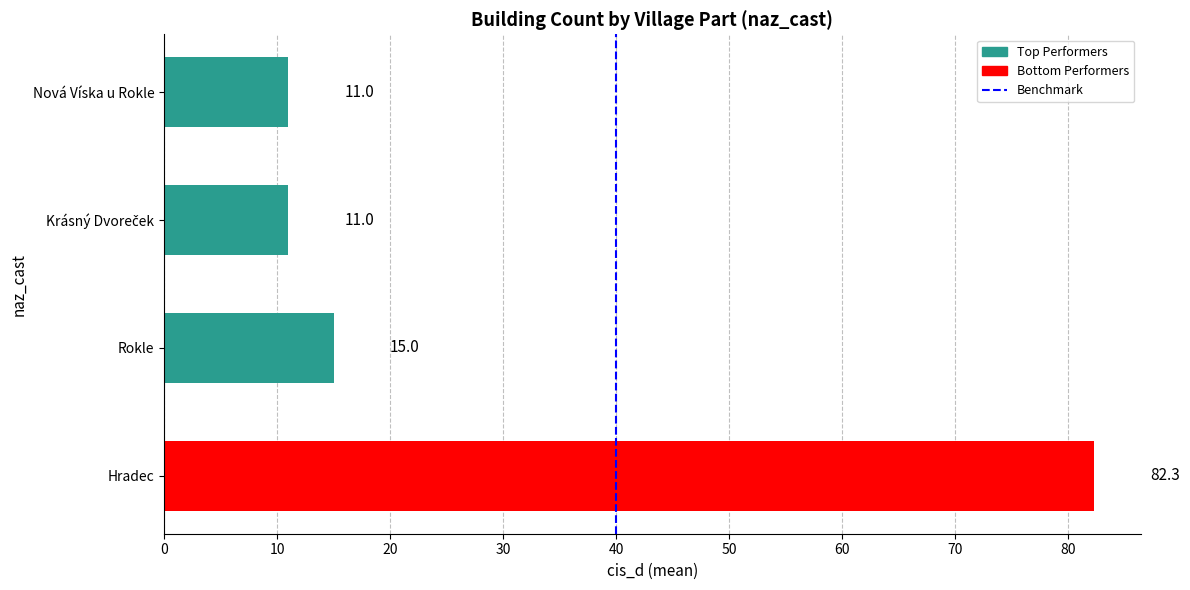

Is it true that the value at Rokle is 19.9?

False